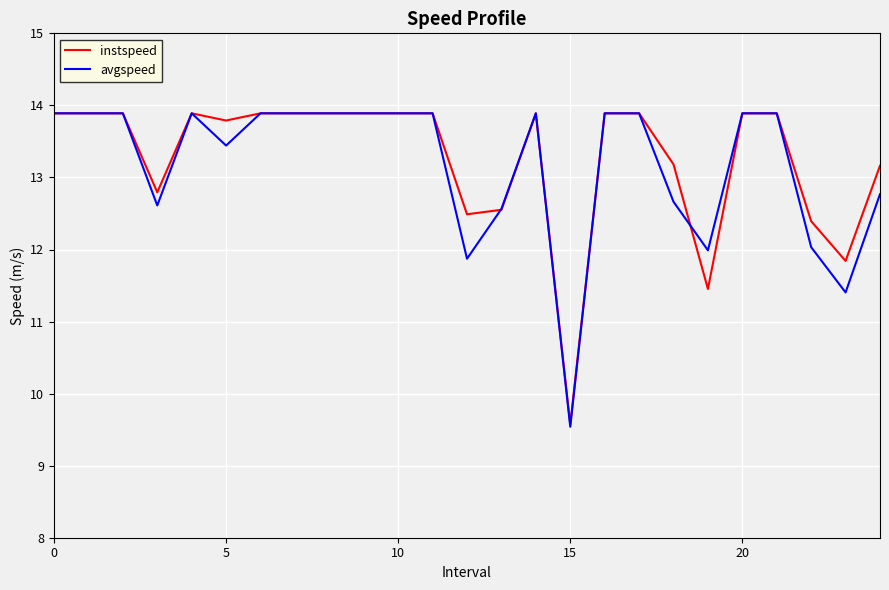

What is the minimum value for instspeed?

9.6